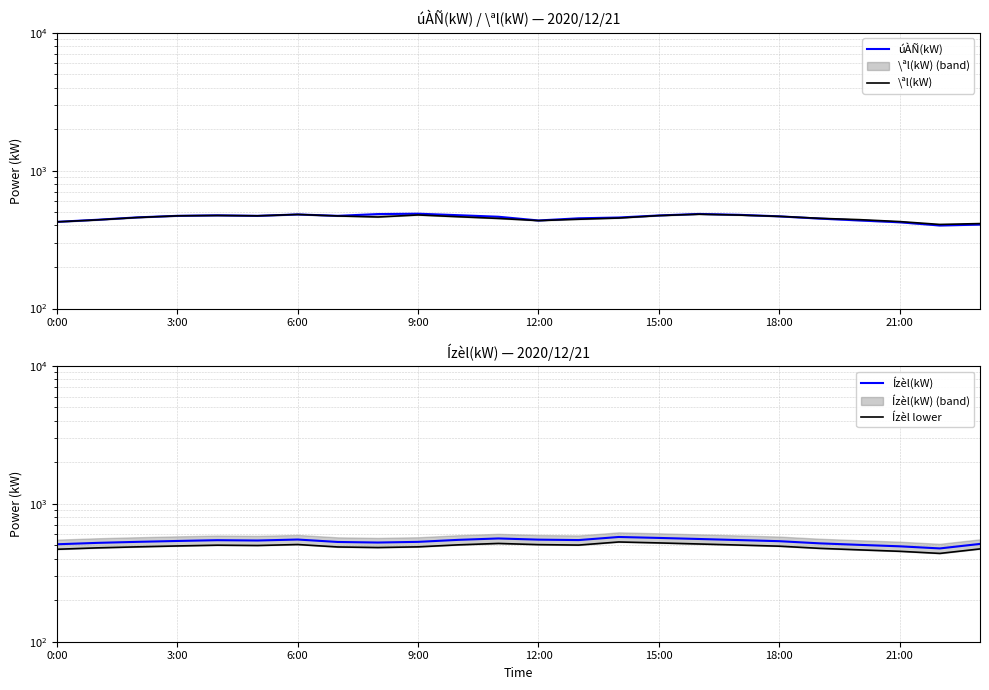

True or false: úÀÑ(kW) and Ízèl(kW) cross at least once.

False